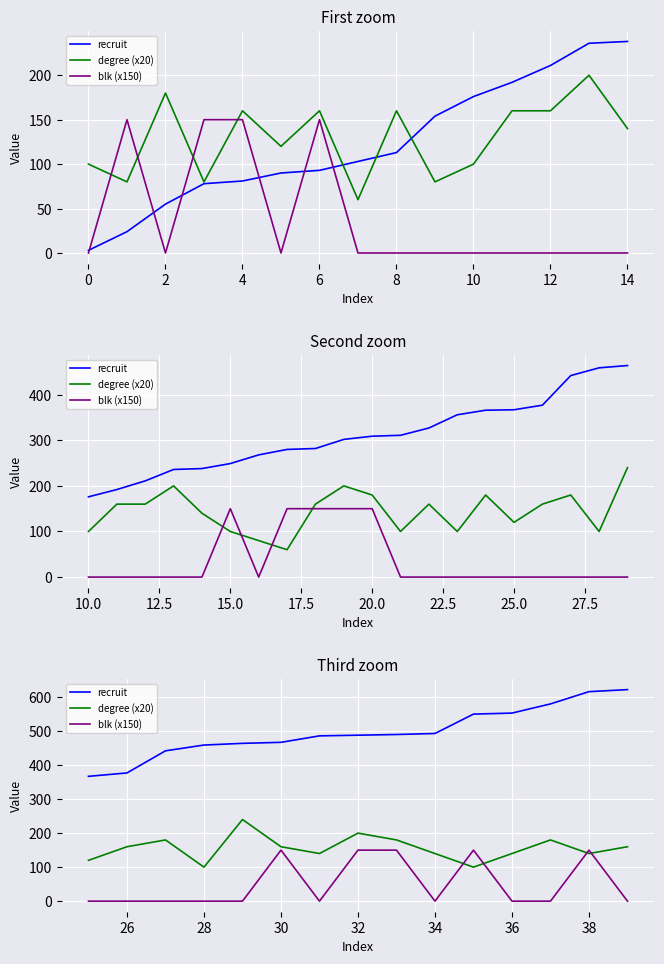

What is the average value of the degree (x20) series?

156